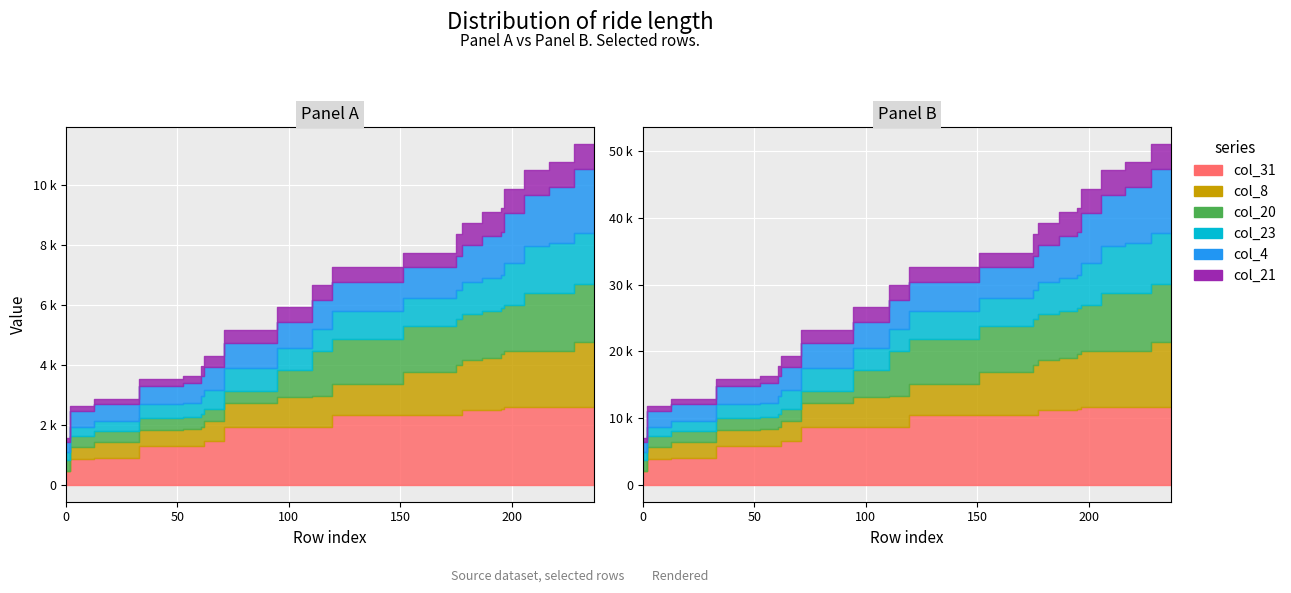

List the labels in order of col_8 value, largest first.

237, 219, 214, 197, 196, 194, 179, 176, 174, 128, 111, 110, 79, 63, 61, 60, 45, 21, 4, 0